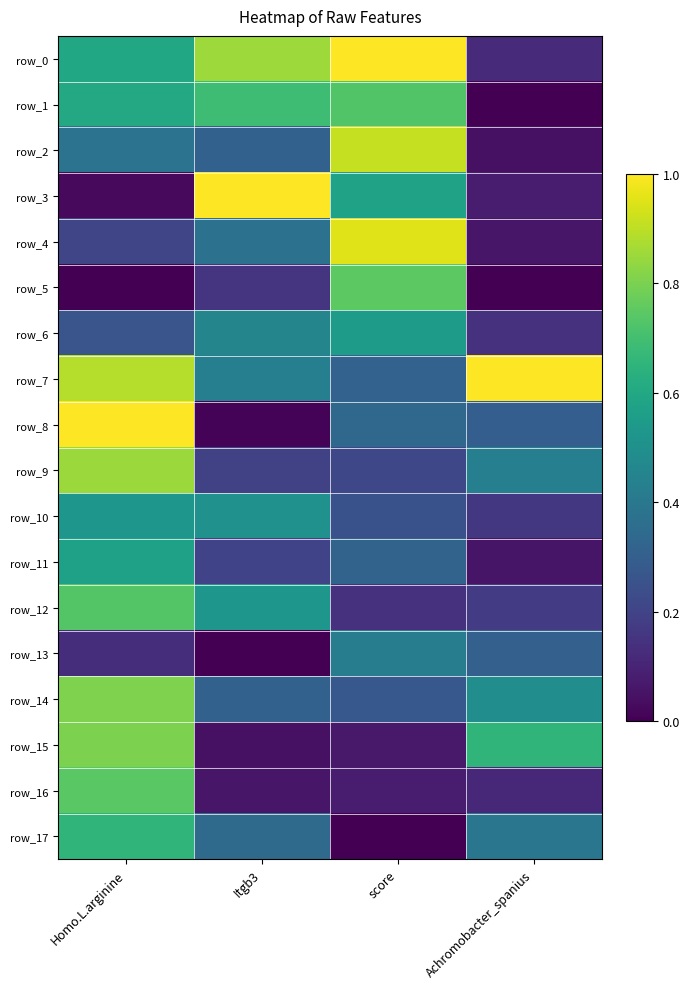

Which category has the lowest value across all series?

Achromobacter_spanius